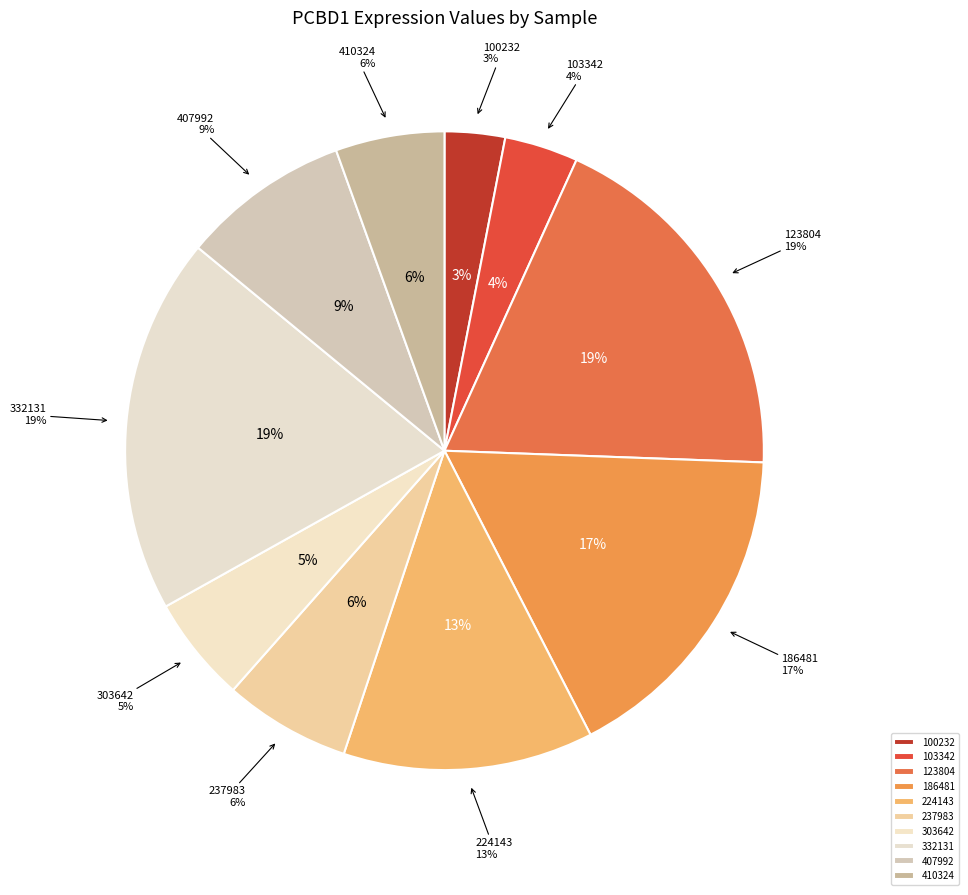

Is there any slice that represents more than half of the pie?

No